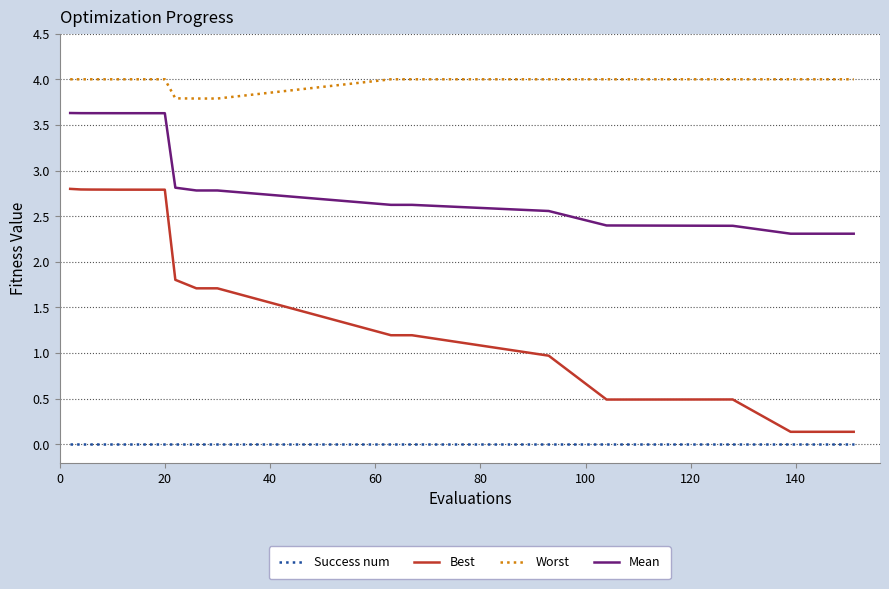

True or false: Worst and Success num intersect in this chart.

False